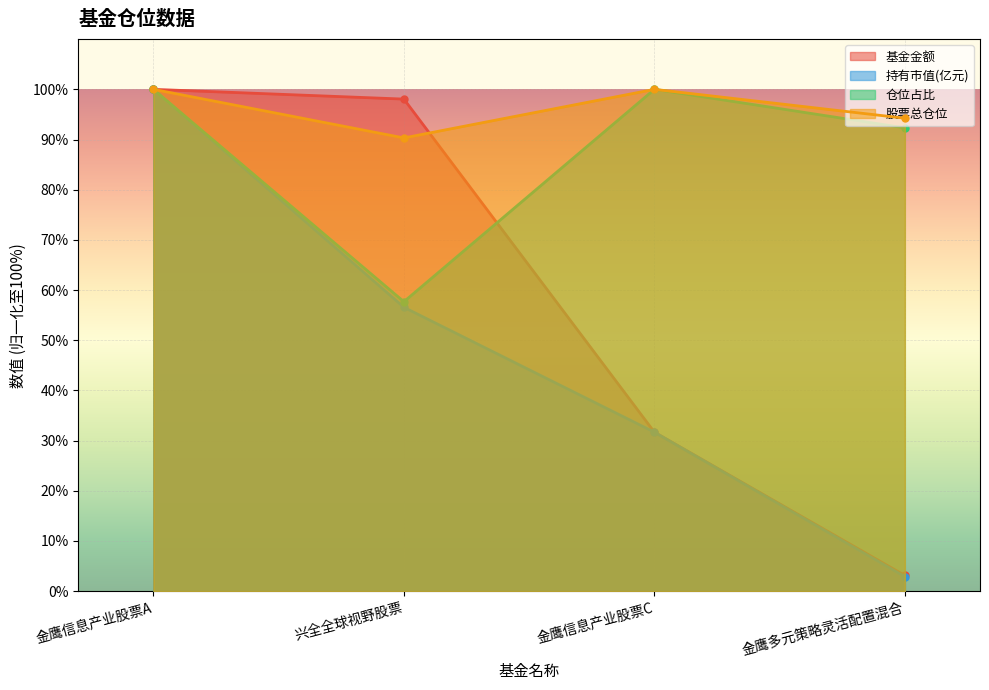

What is the difference between the 仓位占比 values at 金鹰信息产业股票C and 金鹰多元策略灵活配置混合?

7.7